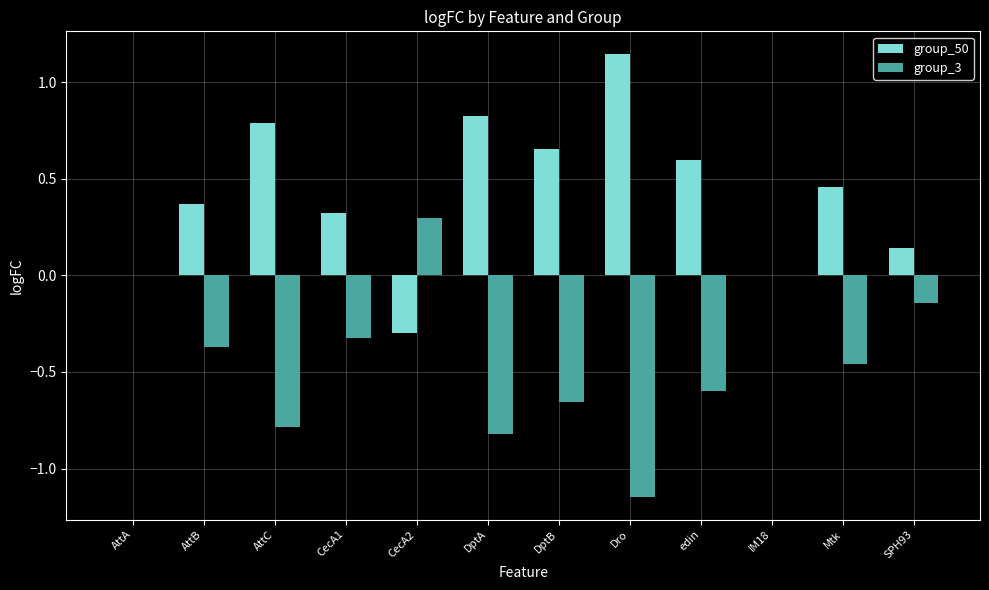

Read the group_3 value at DptA.

-0.8